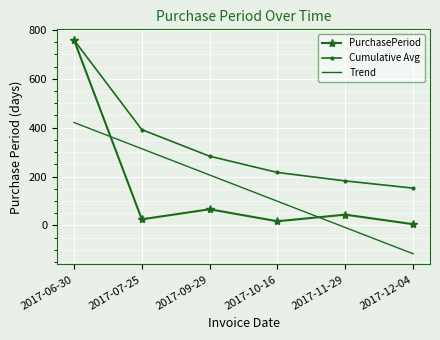

Reading left to right, transcribe all the data shown in this chart.

PurchasePeriod: 759.0	25.0	66.0	17.0	44.0	5.0
Cumulative Avg: 759.0	392.0	283.3	216.8	182.2	152.7
Trend: 421.4	313.9	206.4	98.9	-8.6	-116.0